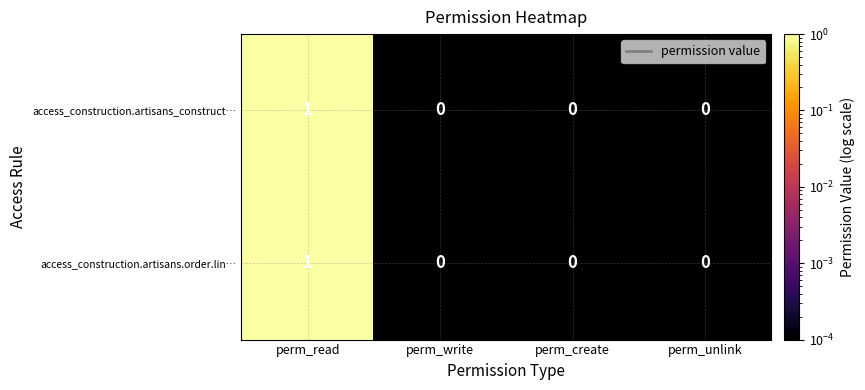

Reading left to right, extract all data points from this chart.

access_construction.artisans_construct…: perm_read=1	perm_write=0	perm_create=0	perm_unlink=0
access_construction.artisans.order.lin…: perm_read=1	perm_write=0	perm_create=0	perm_unlink=0